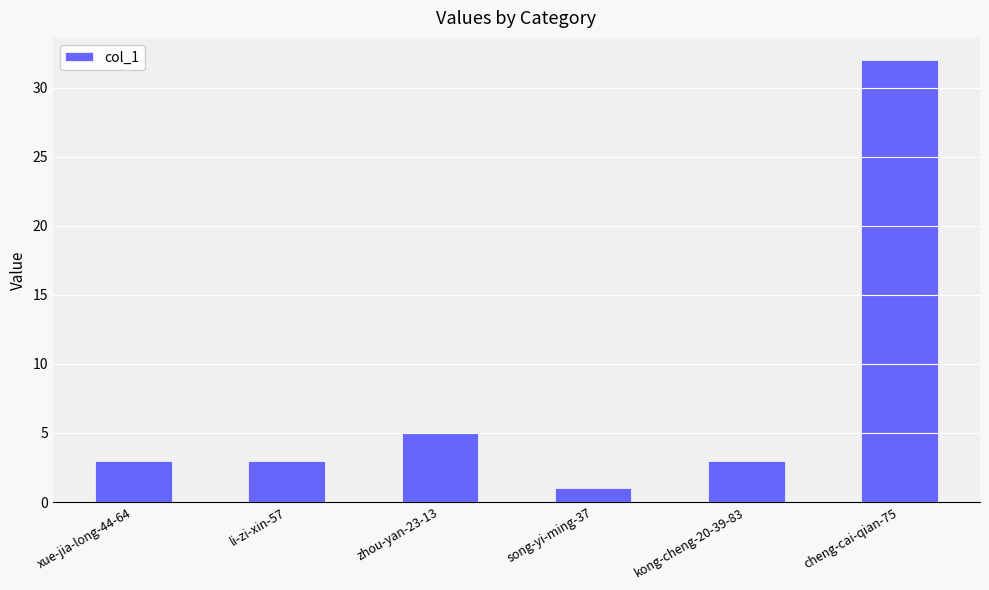

Reading left to right, list all the values displayed in this chart.

xue-jia-long-44-64=3	li-zi-xin-57=3	zhou-yan-23-13=5	song-yi-ming-37=1	kong-cheng-20-39-83=3	cheng-cai-qian-75=32